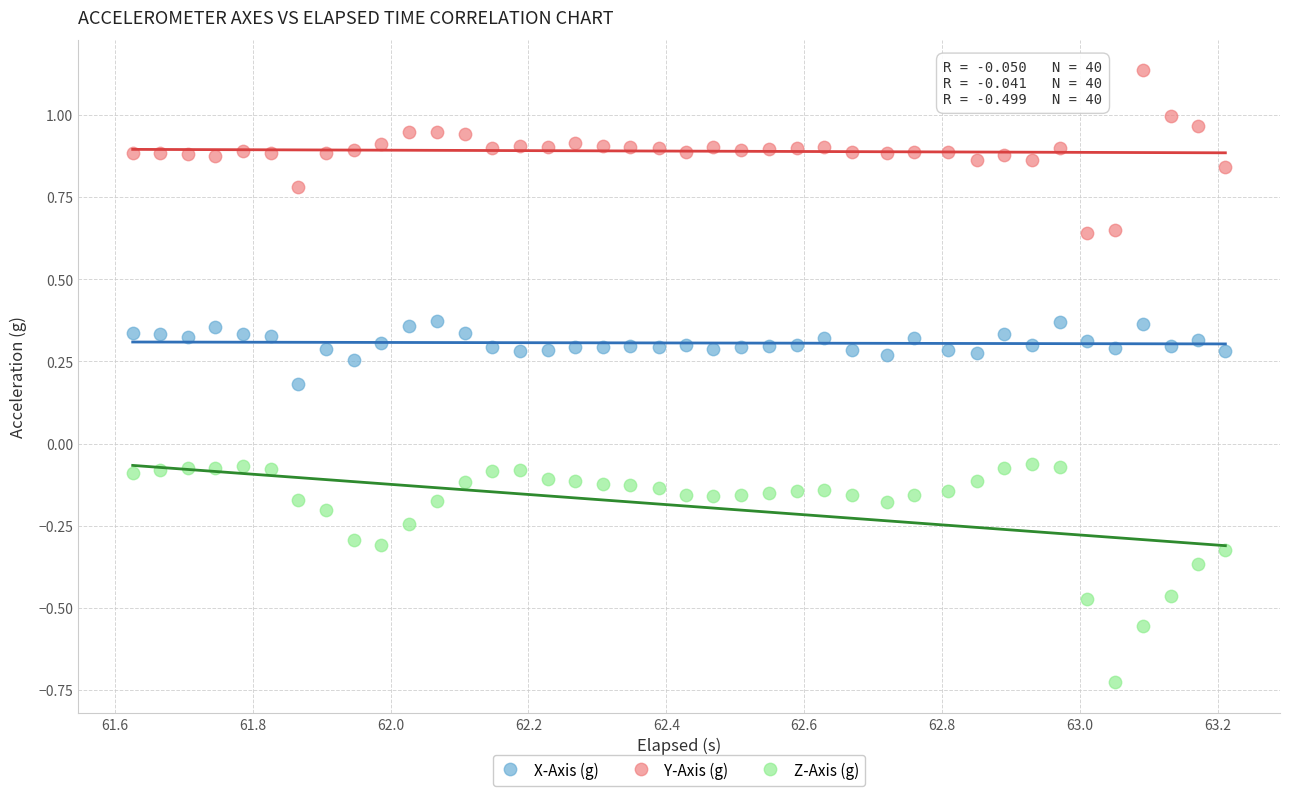

Which series contains the highest Y value?

Y-Axis (g)